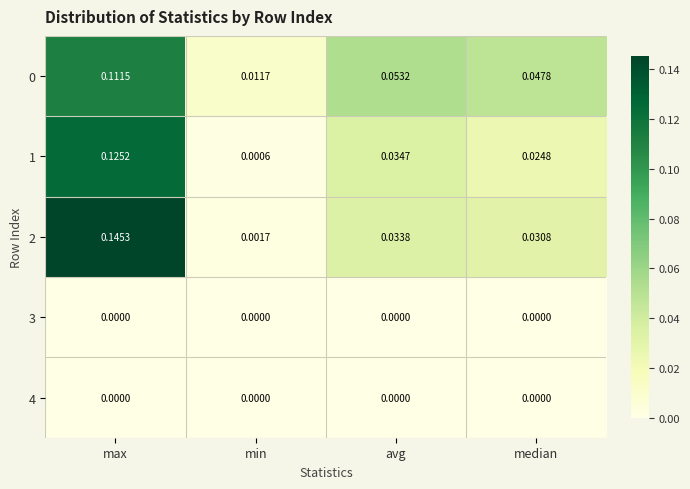

Which category has the highest value across all series?

max